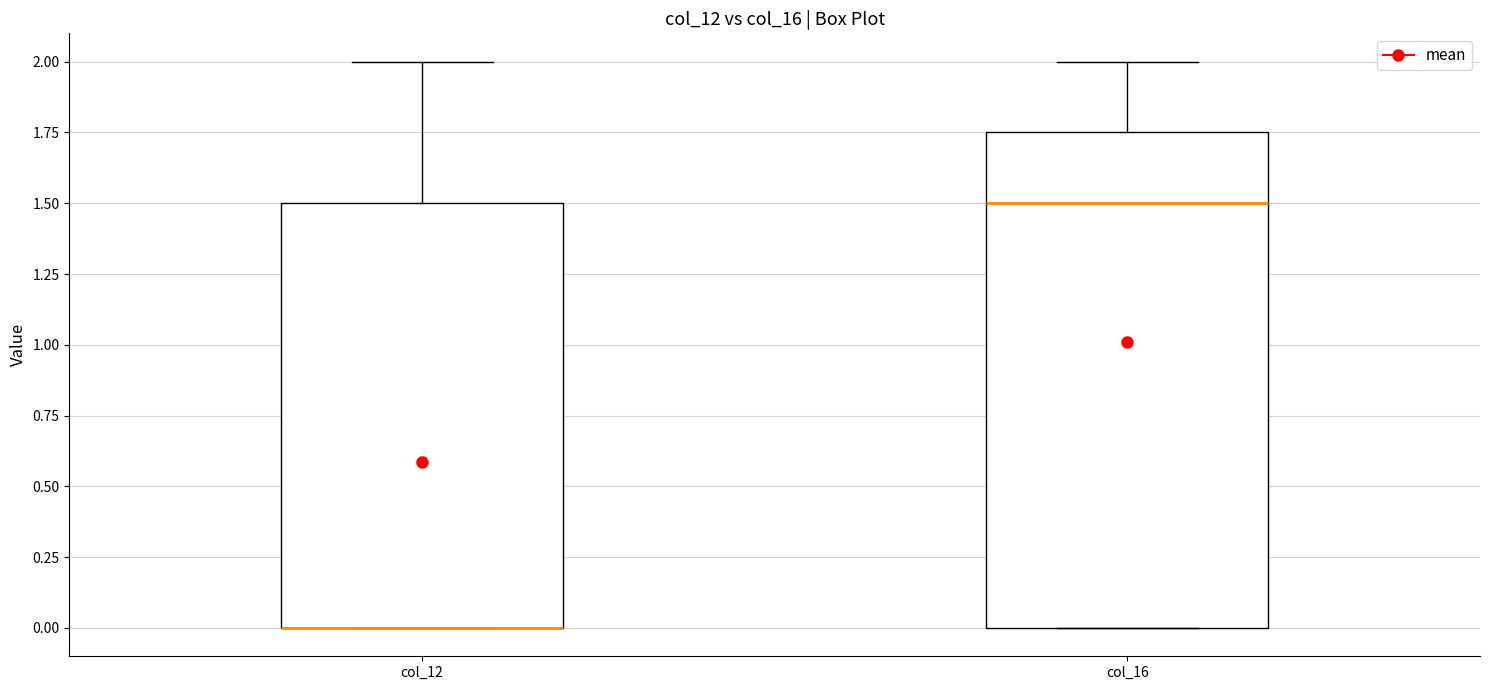

Which box is the tallest, from its lower edge to its upper edge?

col_16